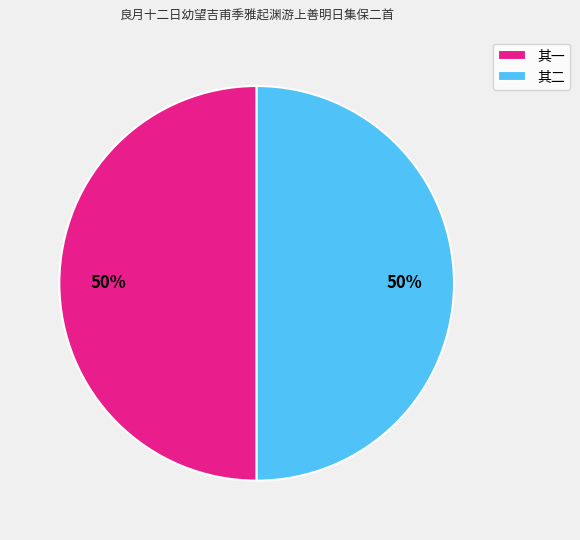

To the nearest percent, what percentage of the pie is 其一?

50%